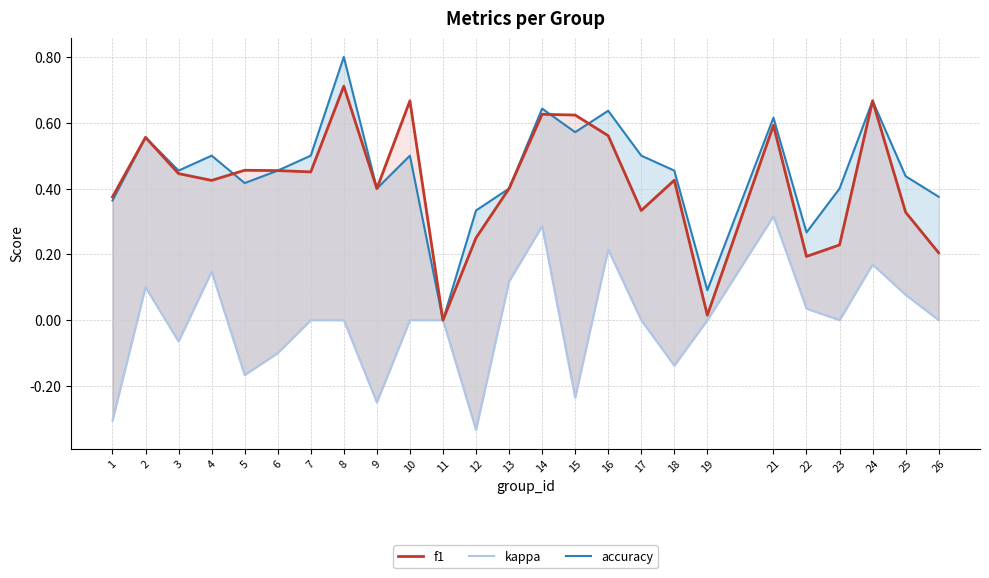

At how many categories does at least one series exceed 0?

24